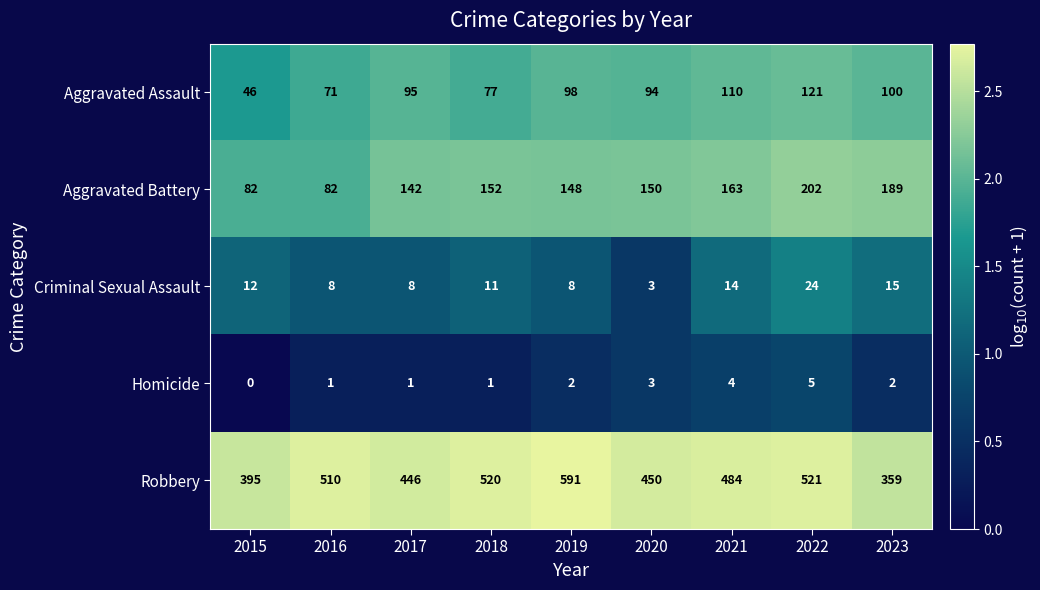

Rank the series by their maximum value, from lowest to highest.

Homicide, Criminal Sexual Assault, Aggravated Assault, Aggravated Battery, Robbery